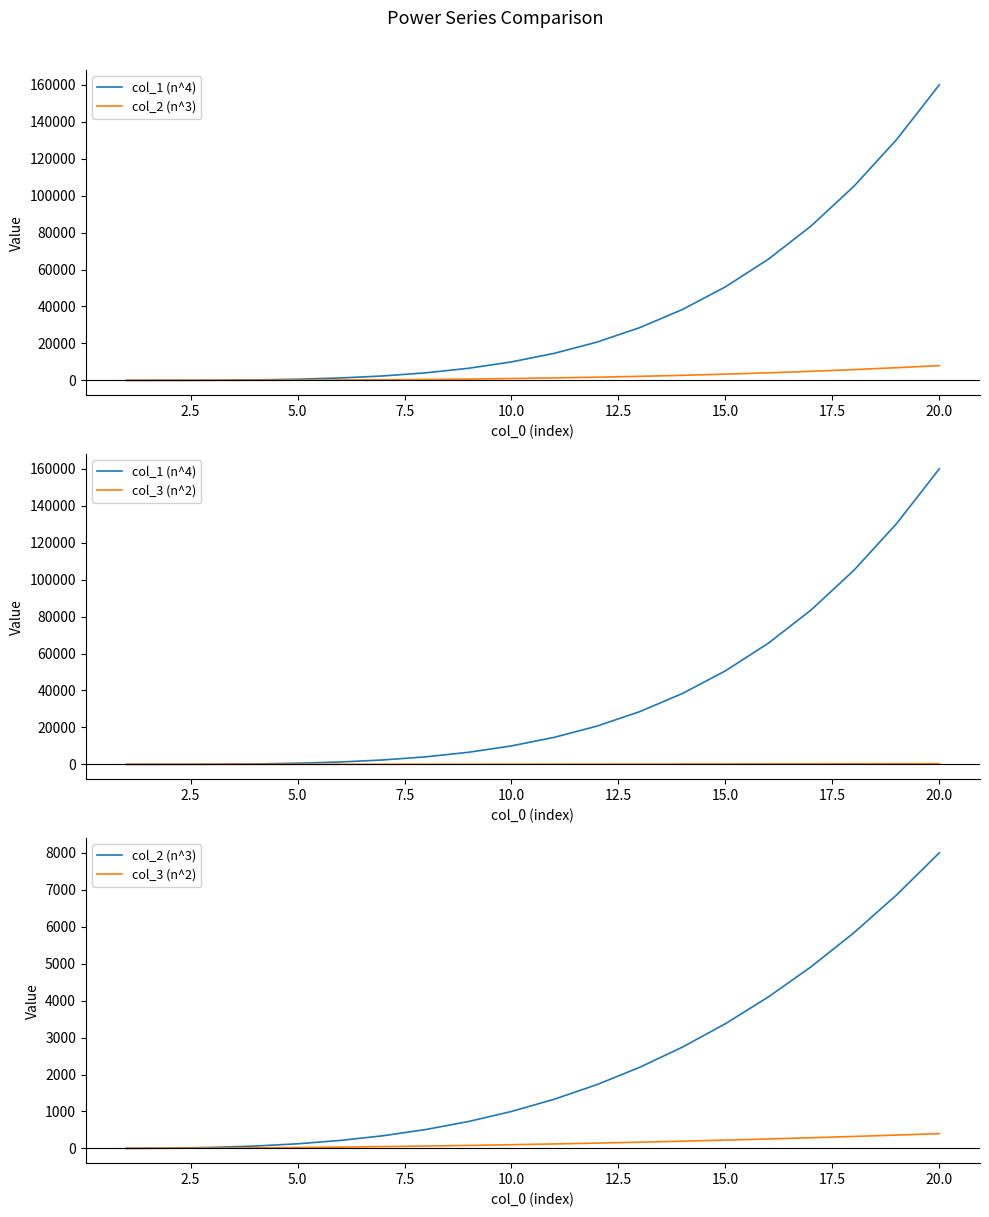

Count the number of data series in this chart.

3